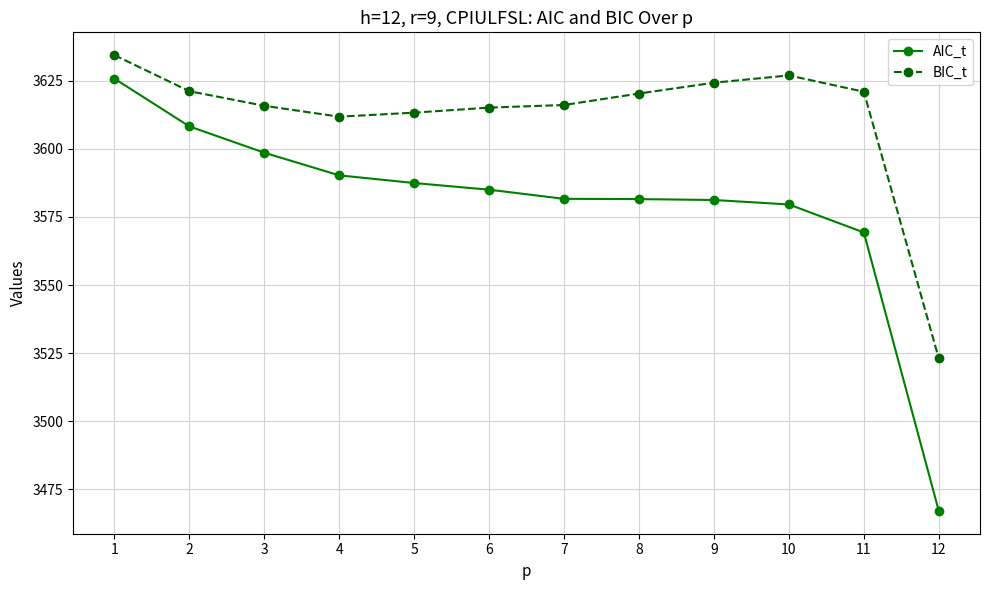

Rank the series at 5 from lowest to highest value.

AIC_t, BIC_t